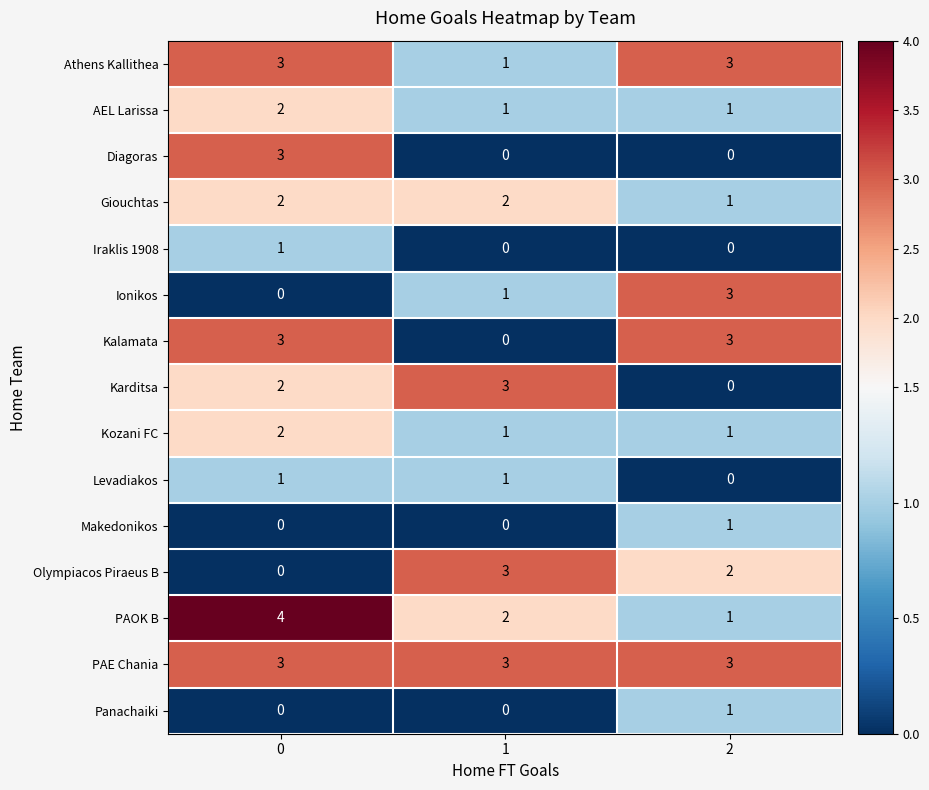

The Kozani FC series shows 0 at 1. True or false?

False